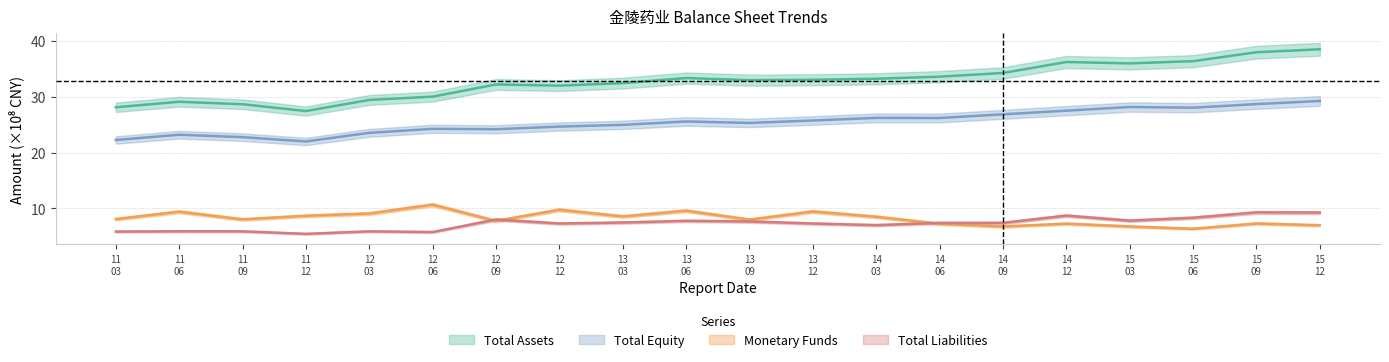

Which series has the largest total across all categories?

TOTAL_ASSETS_T